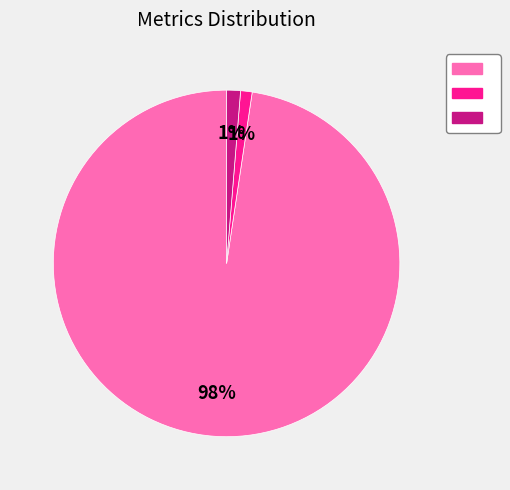

To the nearest percent, what is the difference between the largest and smallest slice percentages?

97%